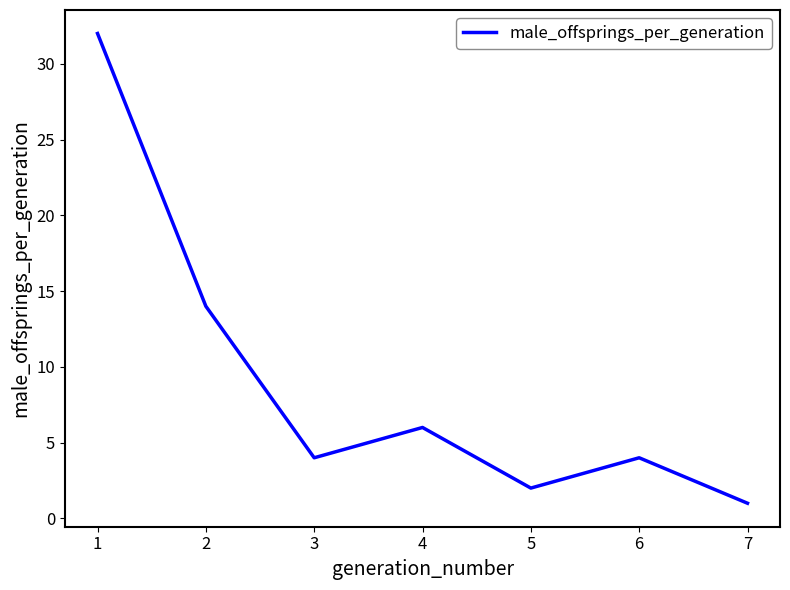

The value at 7 is 1. True or false?

True